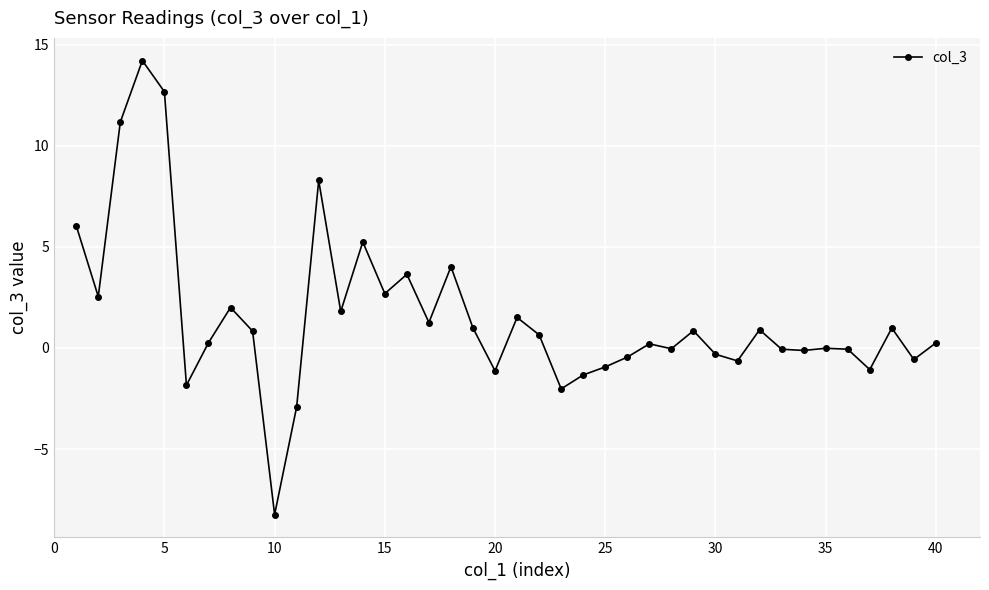

What is the sum of all values?

61.2